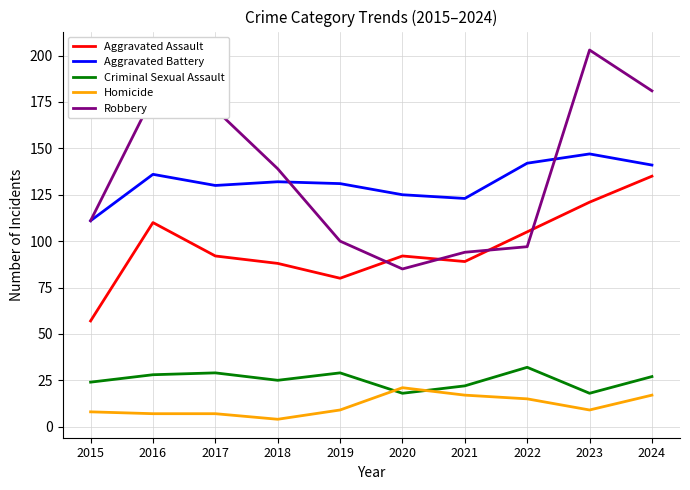

What is the average value of the Homicide series?

11